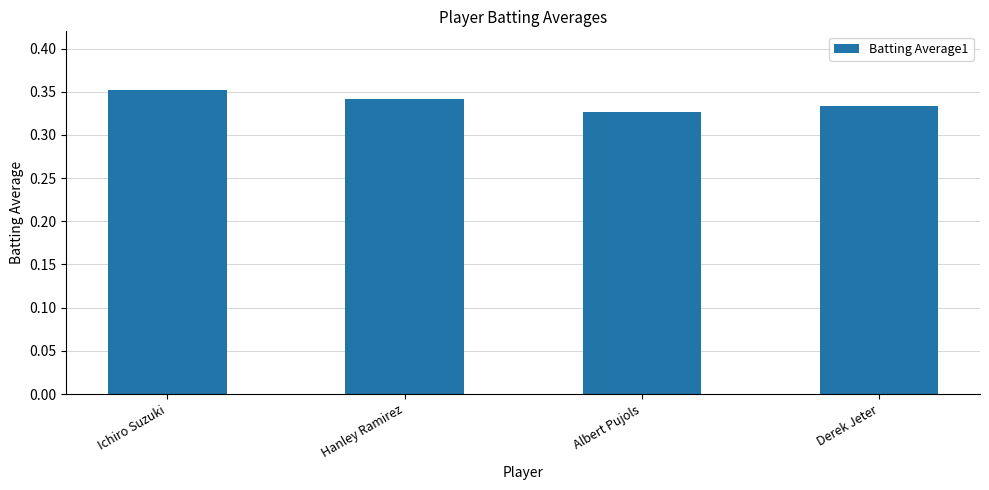

Does the chart contain stacked bars?

No